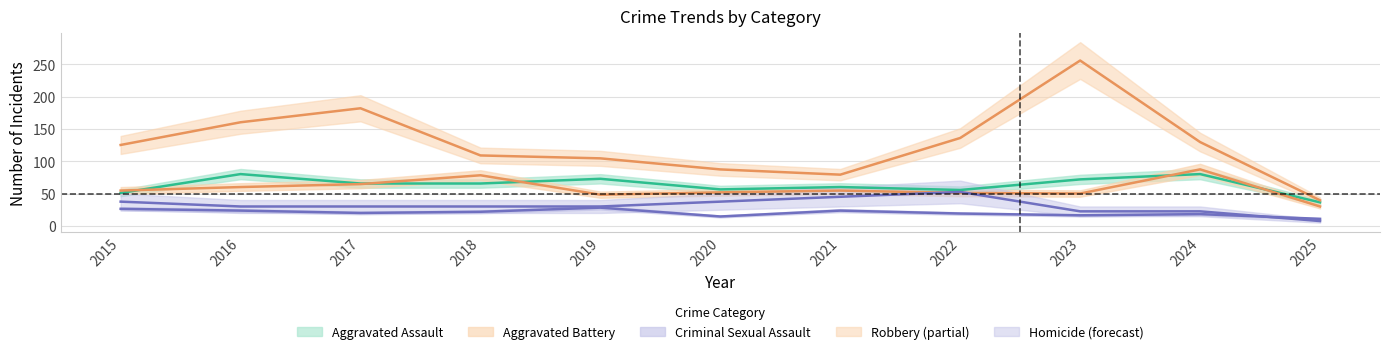

True or false: Criminal Sexual Assault has more than 0 interior local peaks.

True